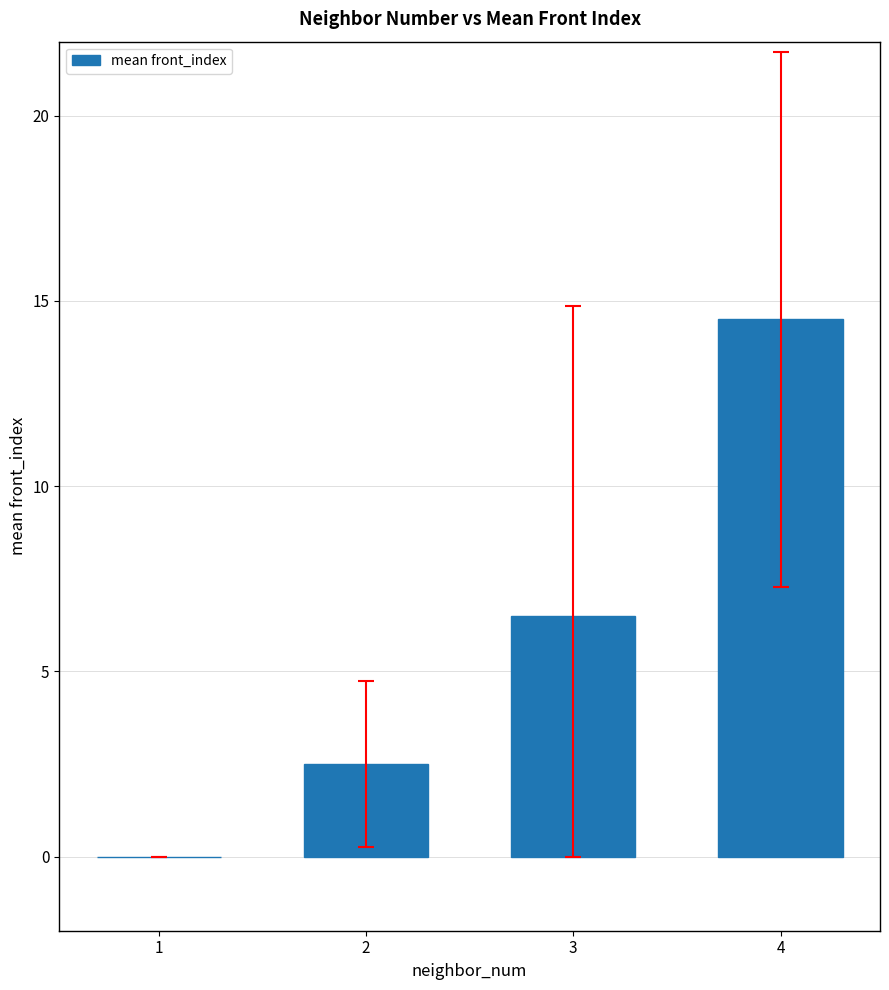

Reading right to left, transcribe all the data shown in this chart.

14.5	6.5	2.5	0.0